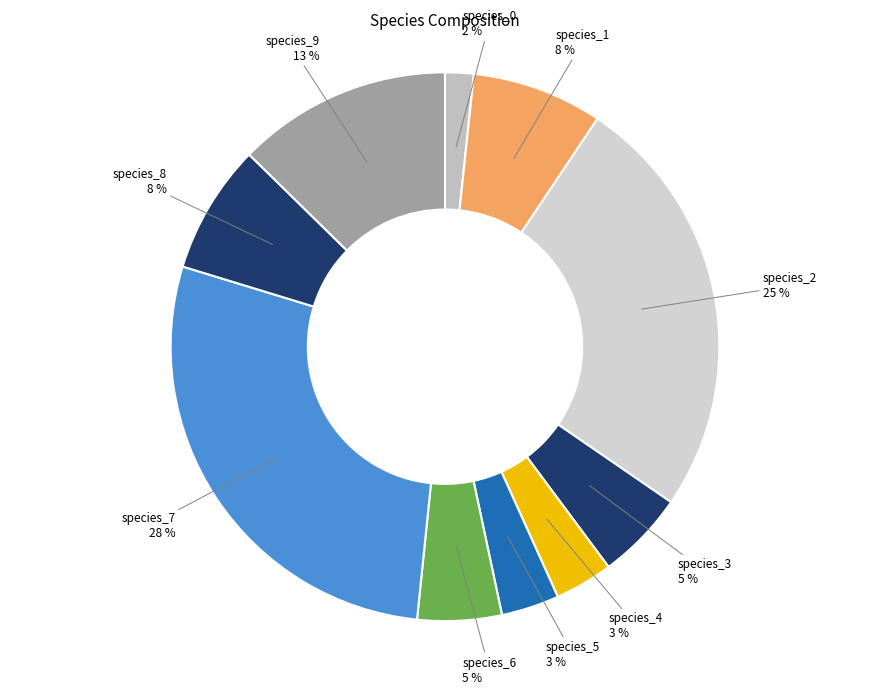

To the nearest percent, what is the difference between the largest and smallest slice percentages?

26%